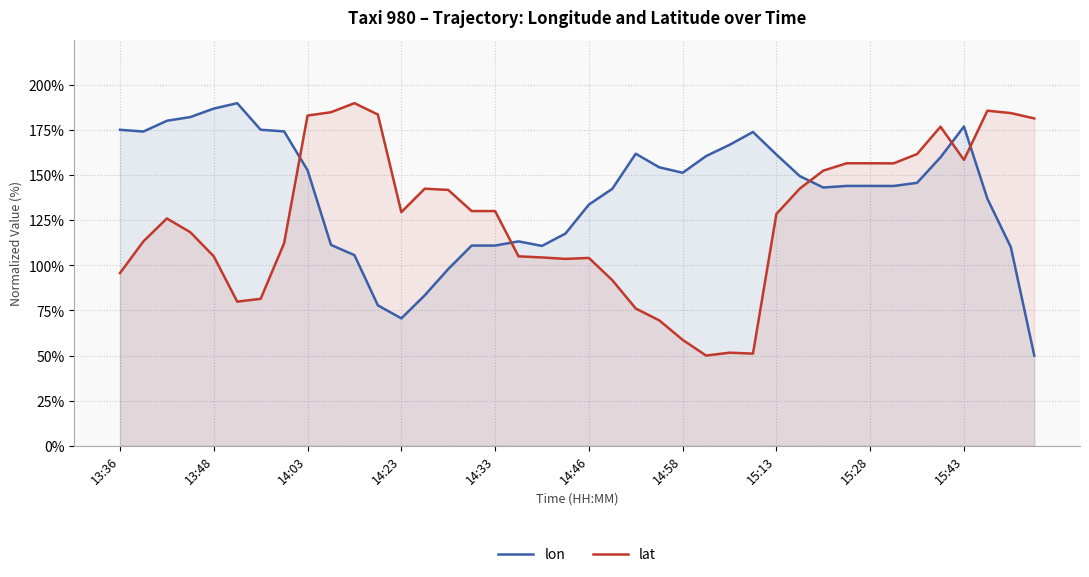

What is the spread (max minus min) of values at 15:28?

12.6